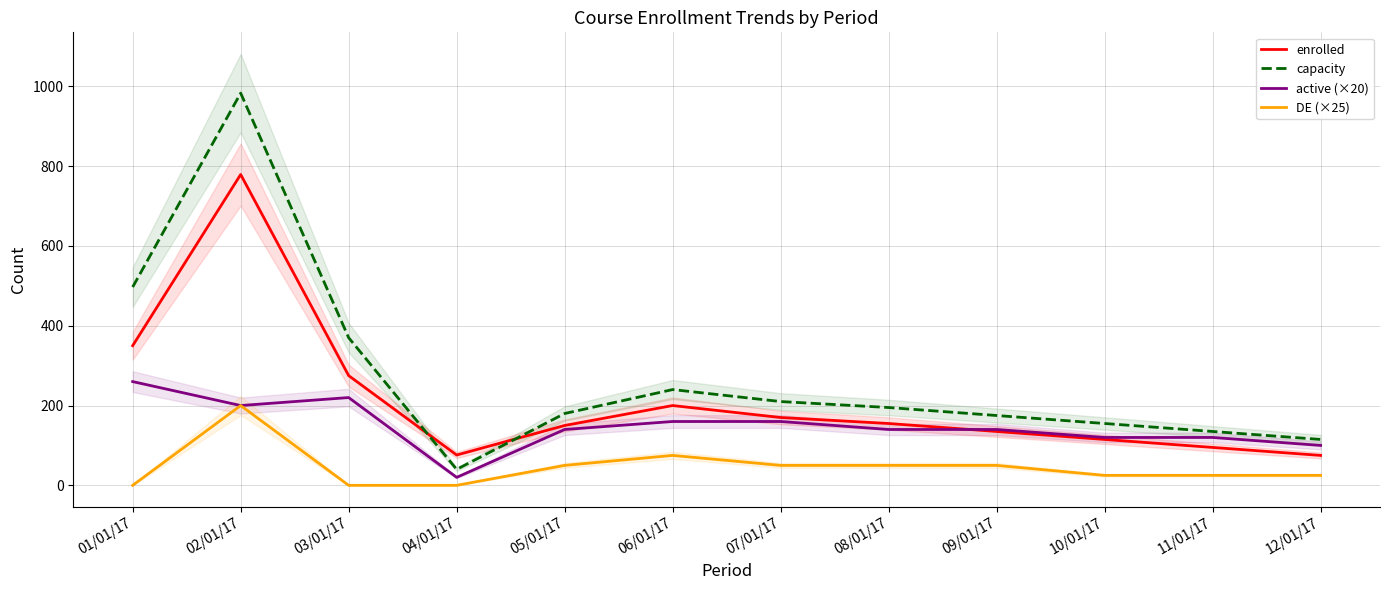

At which category does active (×20) reach its first local valley?

02/01/17